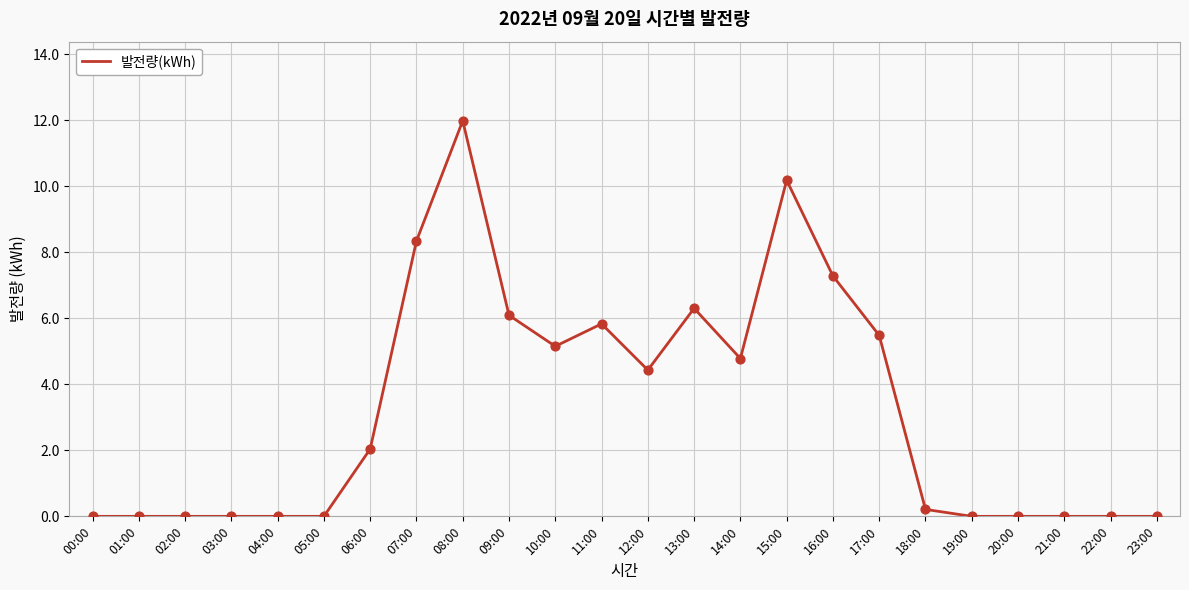

What is the ratio of the value at 07:00 to the value at 16:00?

1.1